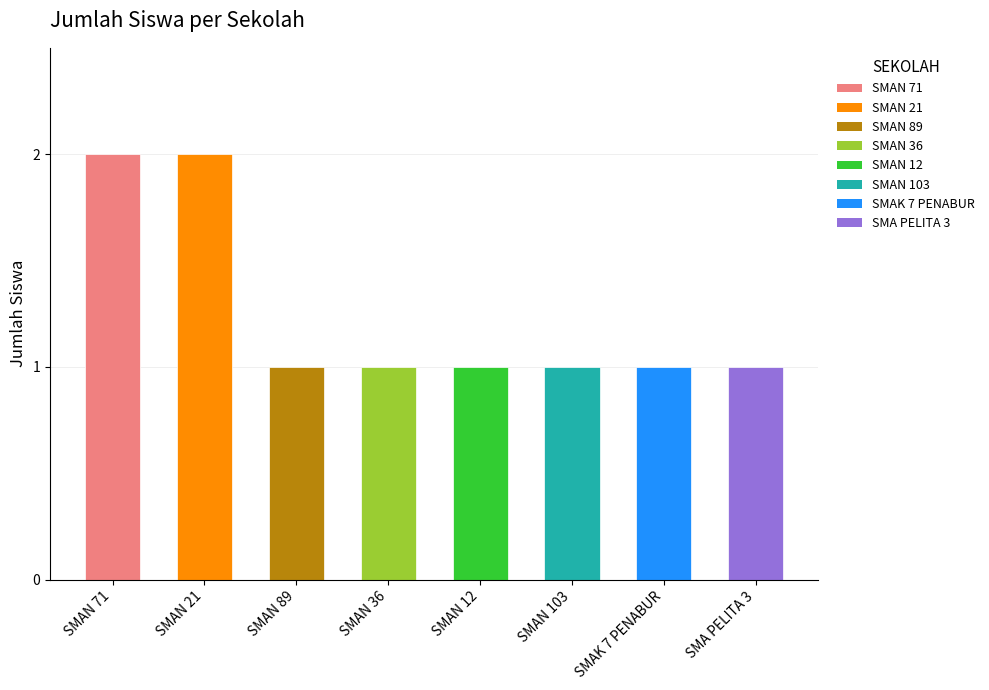

How many bars are there in total?

8